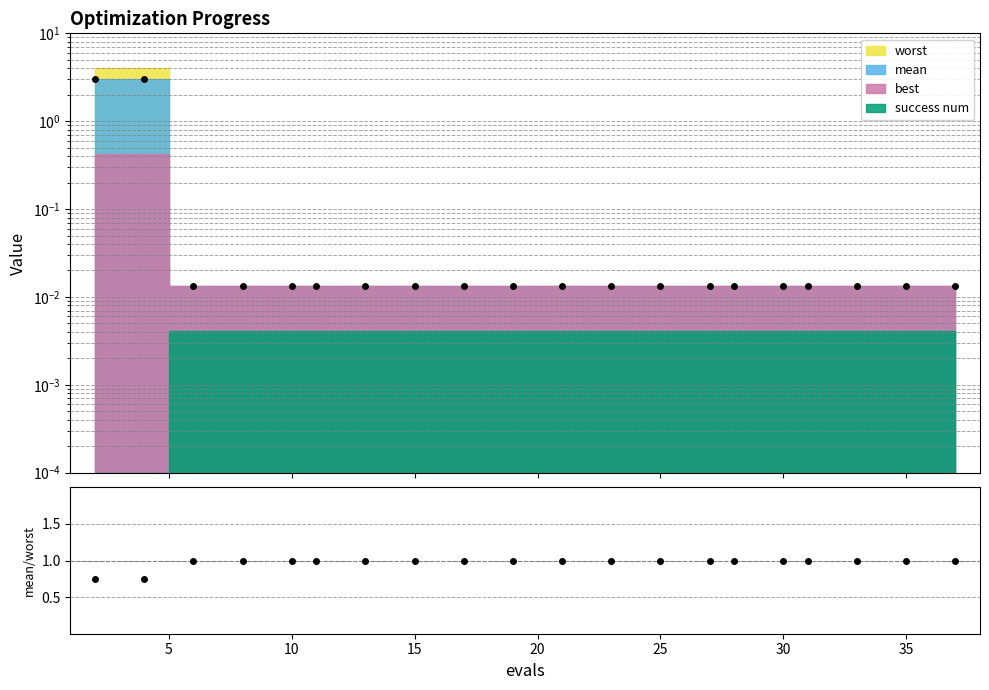

Does the chart display data point markers on the line(s)?

Yes